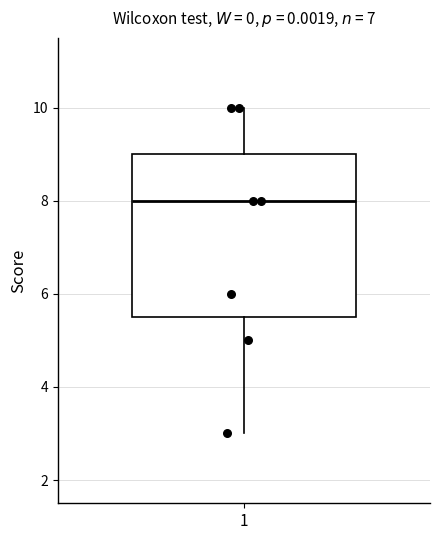

Read this box plot against the y-axis: the position of the median line, the range covered by the box, and the ends of both whiskers. The values are not printed on the chart, so give them approximately, as read against the axis.

median 8.0, box 5.6 to 9.0, whiskers 3.0 to 10.0